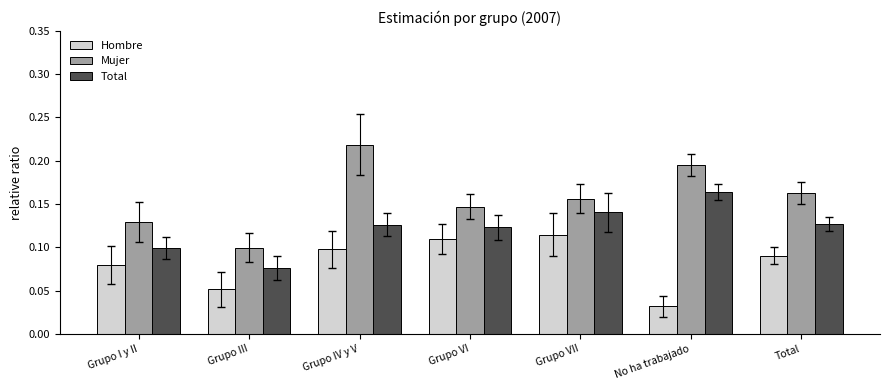

List the series in order of their overall mean, lowest first.

Hombre, Total, Mujer